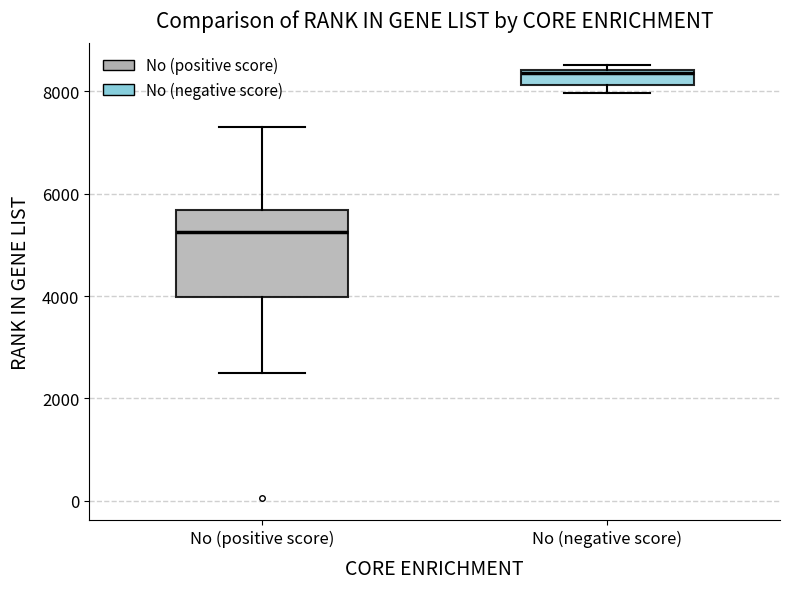

Where is the upper edge of the box for No (negative score) on the y-axis? The values are not printed on the chart, so give them approximately, as read against the axis.

8400